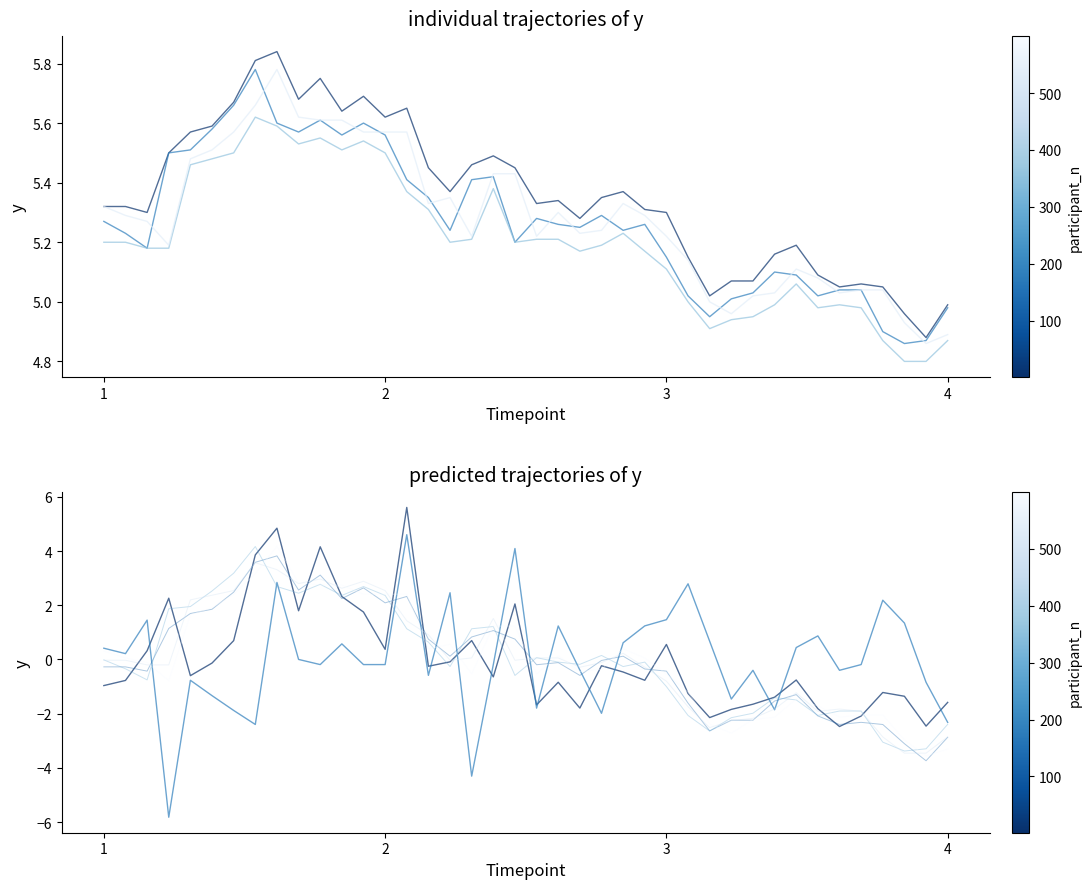

True or false: 换手率 and 最低价 intersect in this chart.

True